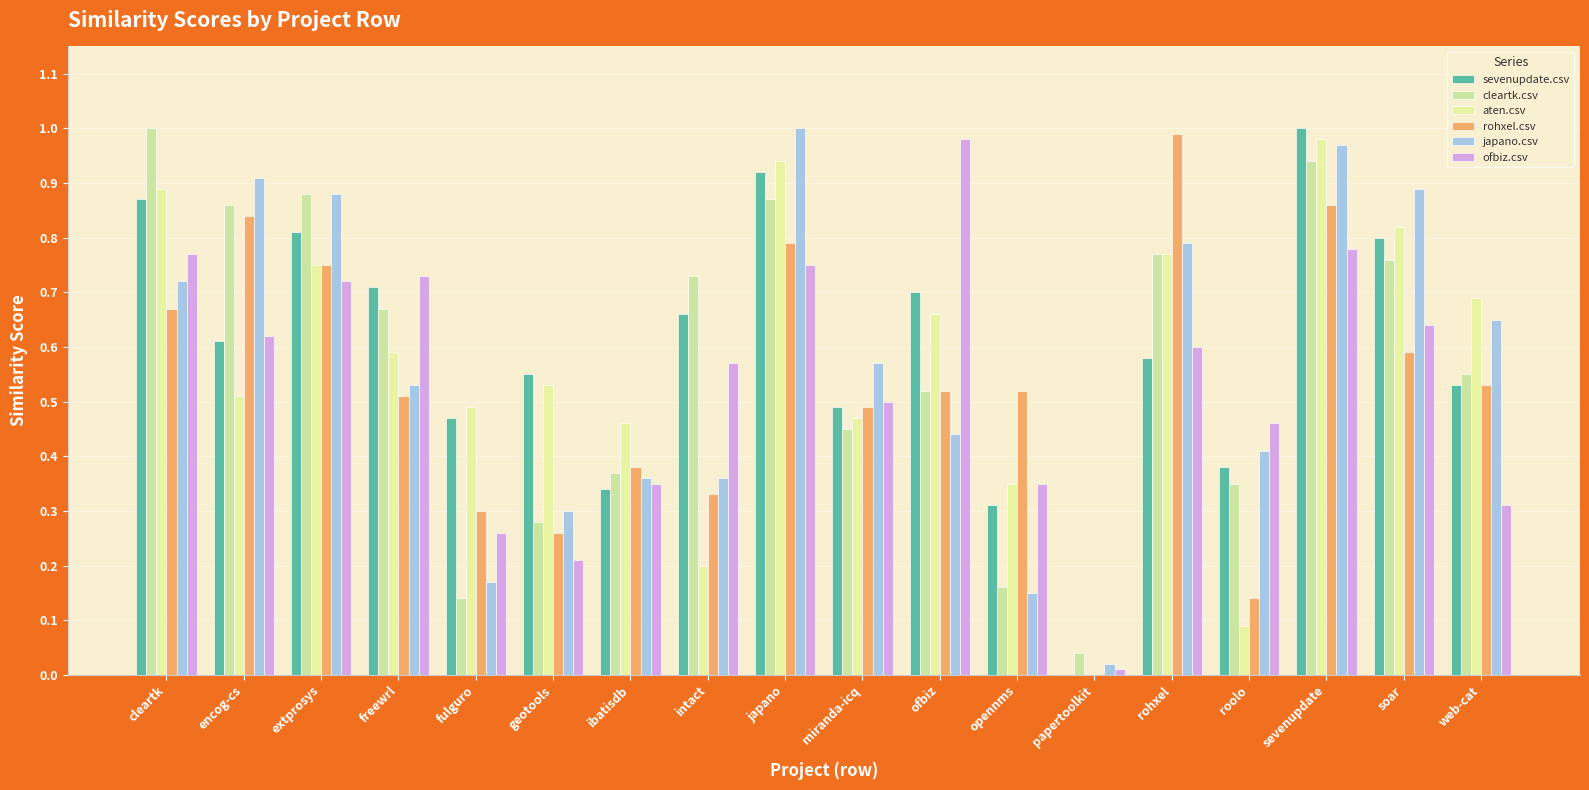

Reading left to right, list all the values displayed in this chart.

sevenupdate.csv: 0.9	0.6	0.8	0.7	0.5	0.6	0.3	0.7	0.9	0.5	0.7	0.3	0.0	0.6	0.4	1.0	0.8	0.5
cleartk.csv: 1.0	0.9	0.9	0.7	0.1	0.3	0.4	0.7	0.9	0.5	0.5	0.2	0.0	0.8	0.3	0.9	0.8	0.6
aten.csv: 0.9	0.5	0.8	0.6	0.5	0.5	0.5	0.2	0.9	0.5	0.7	0.3	0.0	0.8	0.1	1.0	0.8	0.7
rohxel.csv: 0.7	0.8	0.8	0.5	0.3	0.3	0.4	0.3	0.8	0.5	0.5	0.5	0.0	1.0	0.1	0.9	0.6	0.5
japano.csv: 0.7	0.9	0.9	0.5	0.2	0.3	0.4	0.4	1.0	0.6	0.4	0.1	0.0	0.8	0.4	1.0	0.9	0.7
ofbiz.csv: 0.8	0.6	0.7	0.7	0.3	0.2	0.3	0.6	0.8	0.5	1.0	0.3	0.0	0.6	0.5	0.8	0.6	0.3